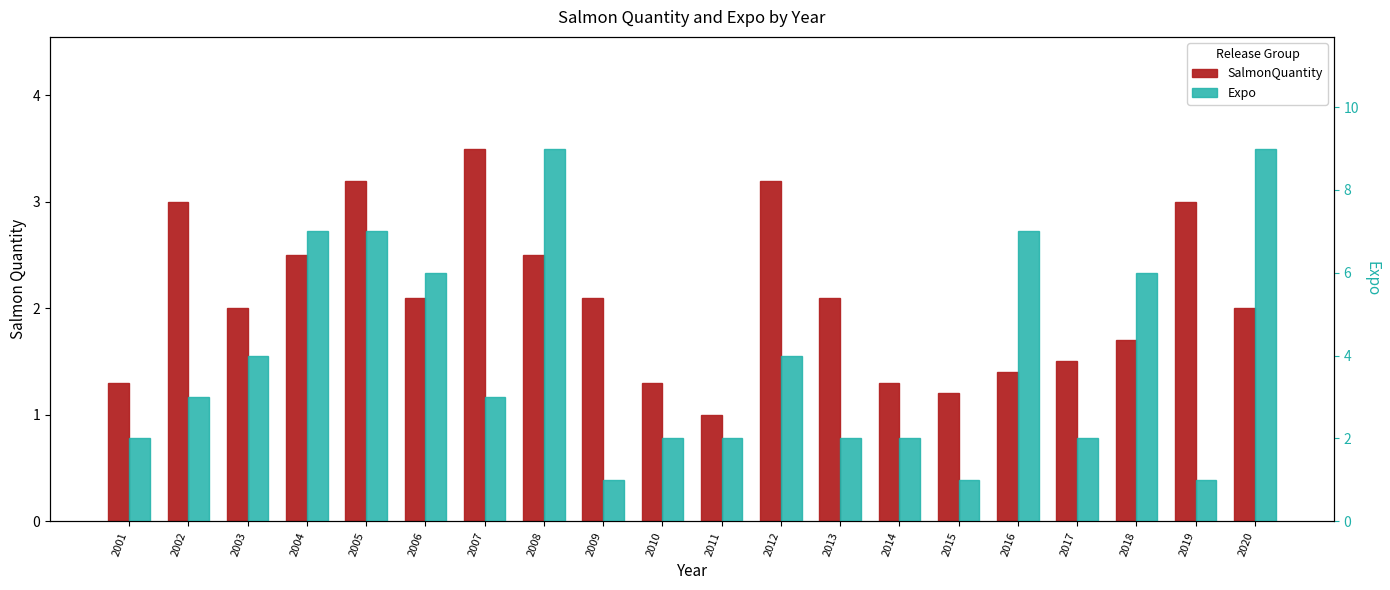

What is the total value across all series at 2005?

10.2